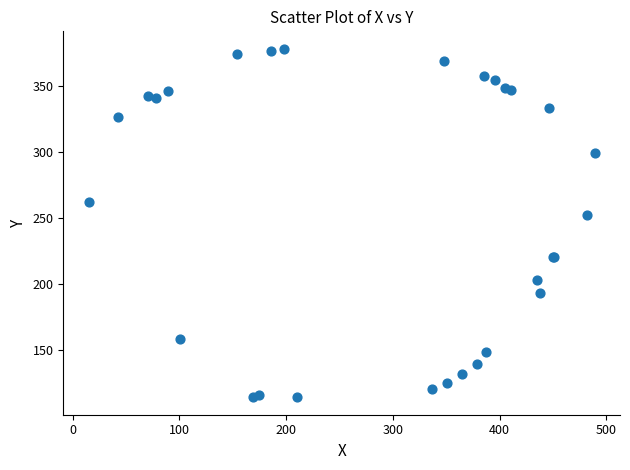

What Y value in the scatter plot is closest to 246?

252